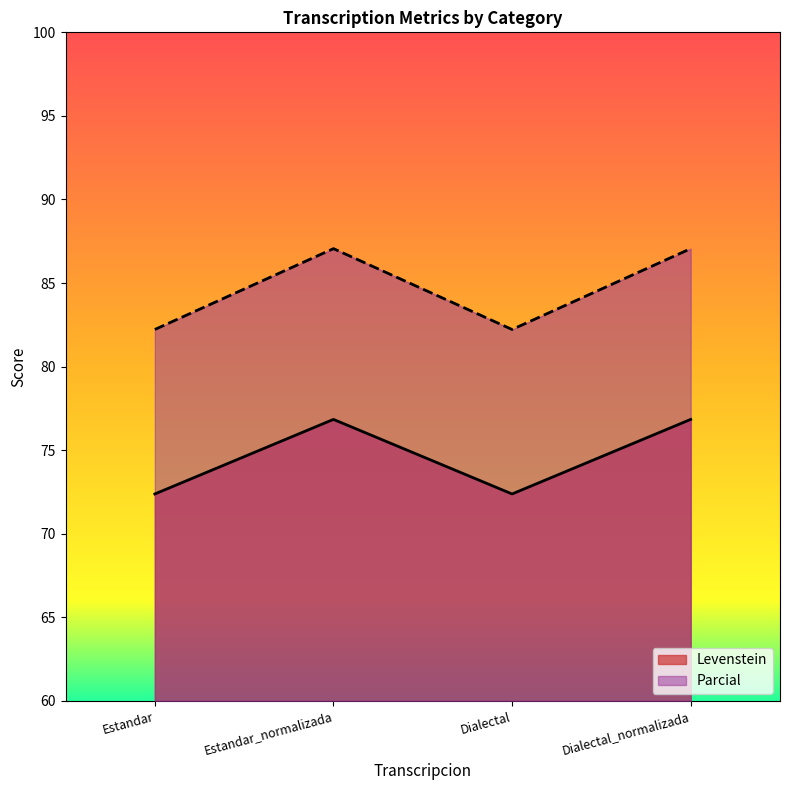

The Parcial series shows 87.1 at Dialectal_normalizada. True or false?

True